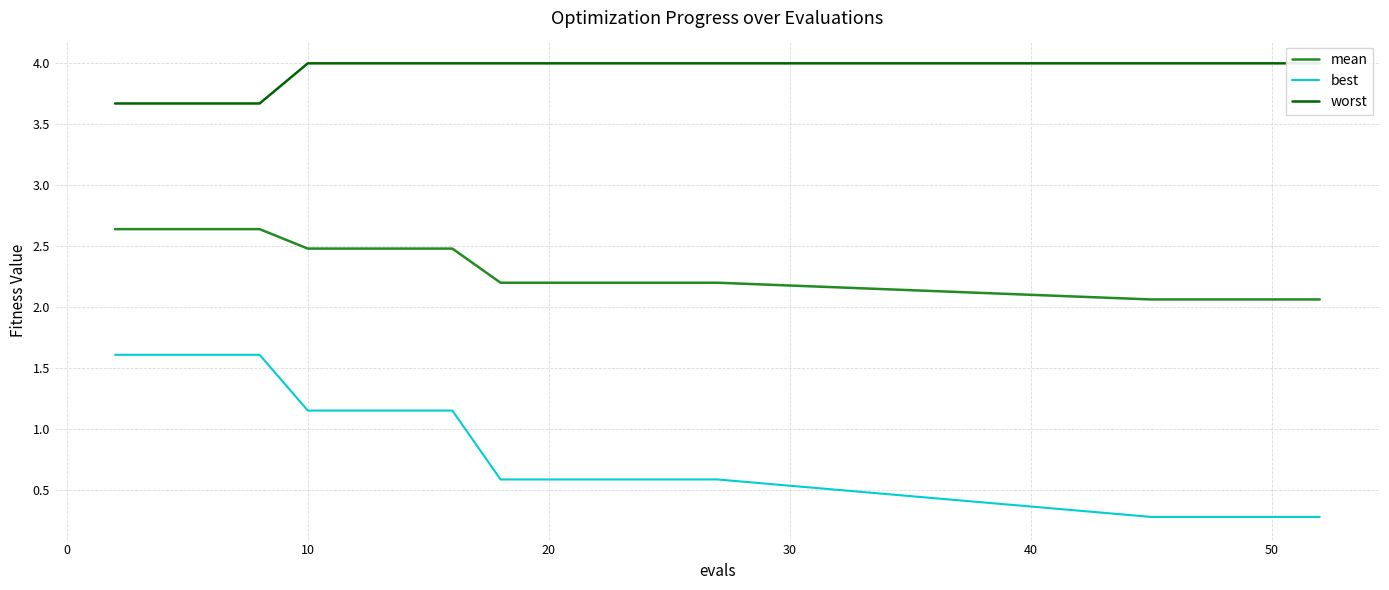

True or false: best and mean intersect in this chart.

False